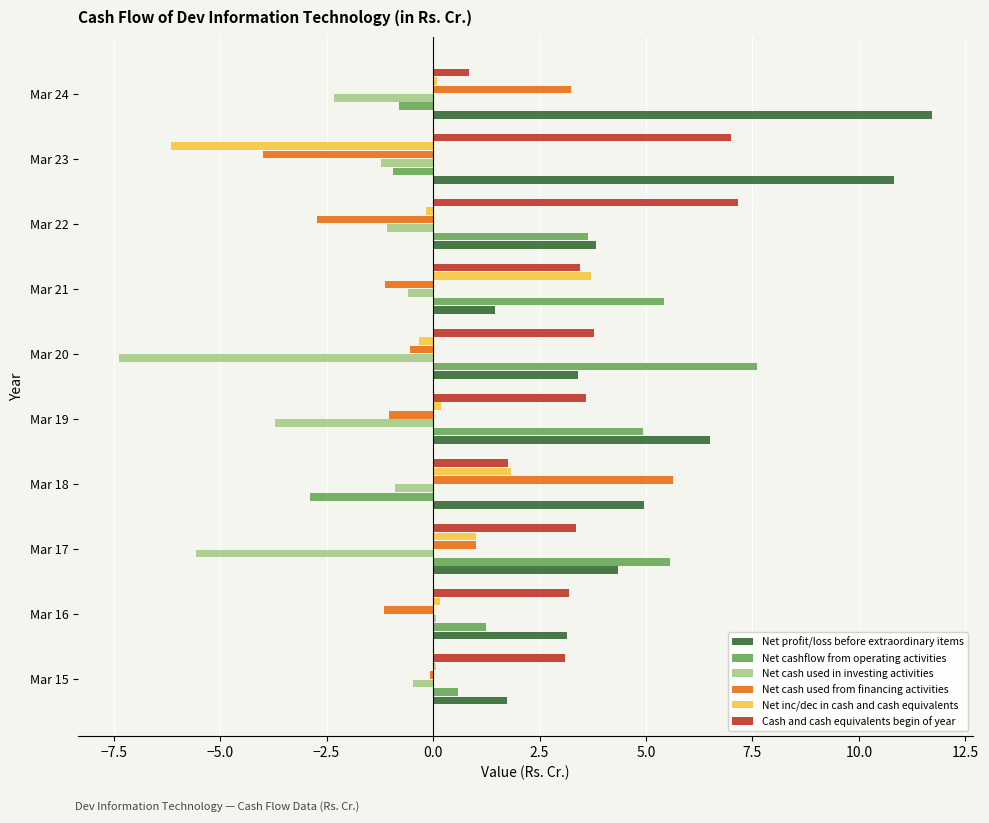

What is the sum of all Net profit/loss before extraordinary items values?

51.9